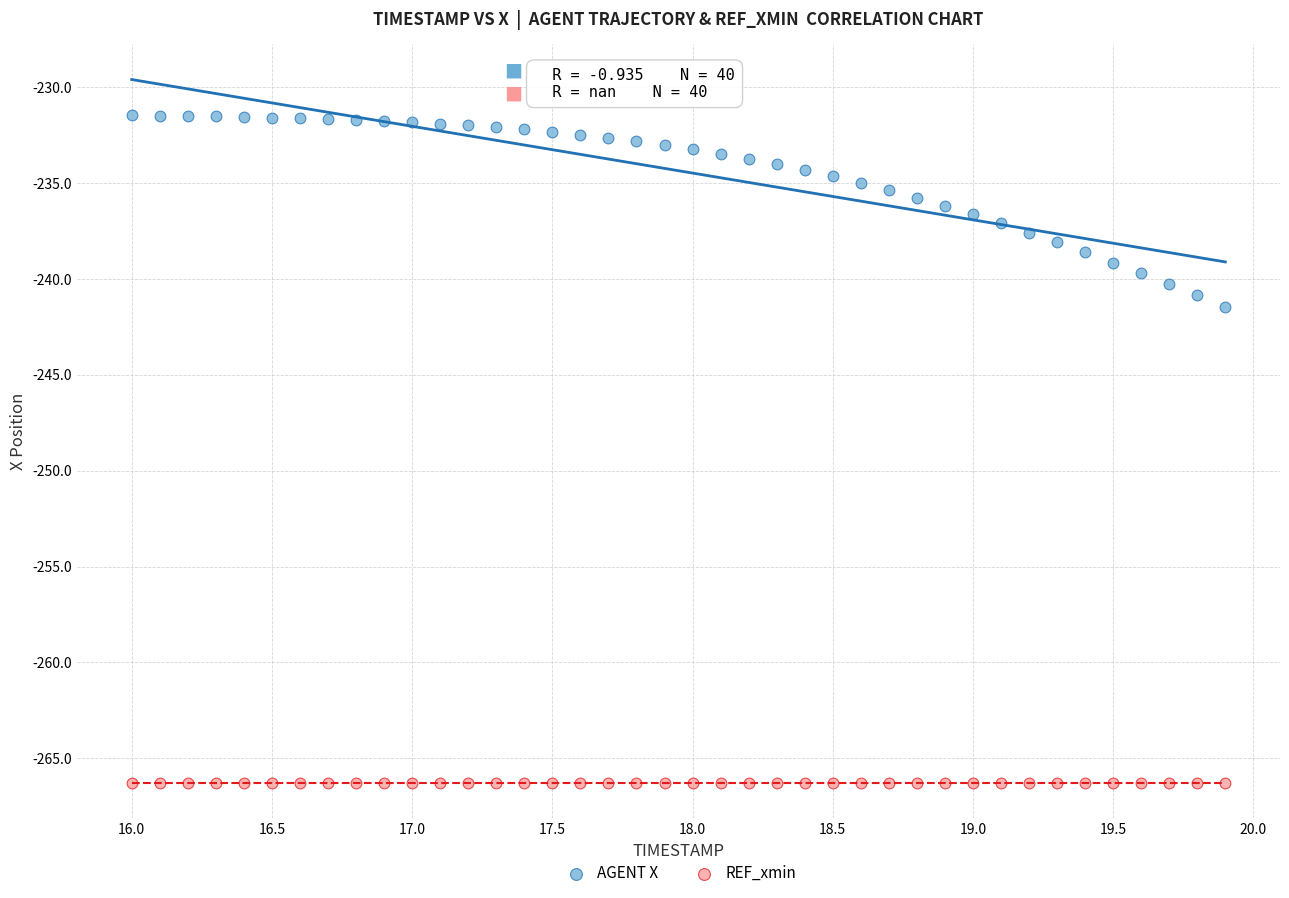

Across all series, what Y value is closest to -248?

-241.4